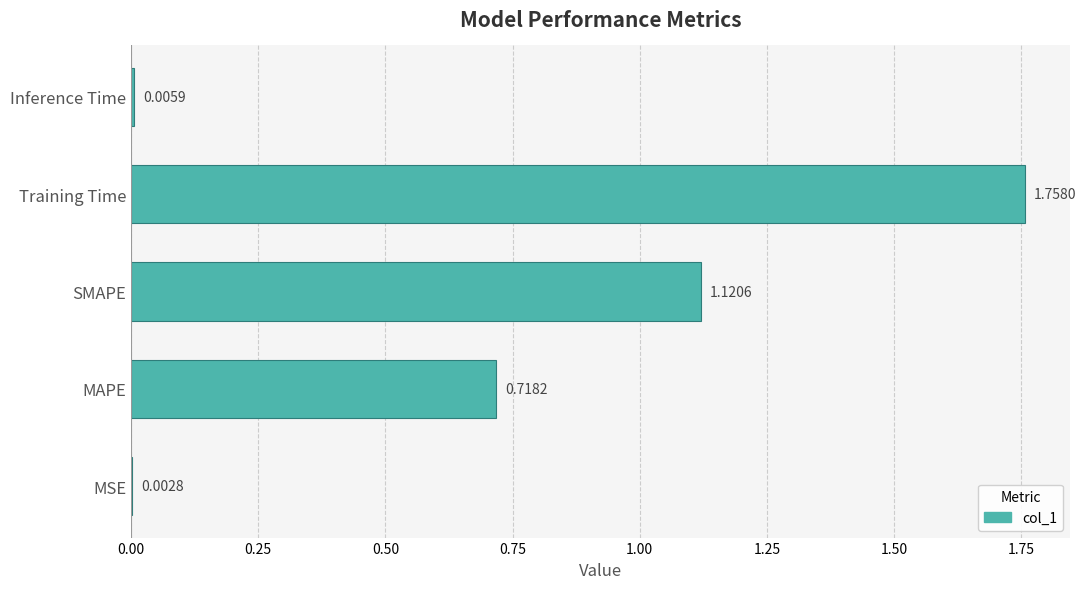

At which category does the chart reach its peak across all series?

Training Time